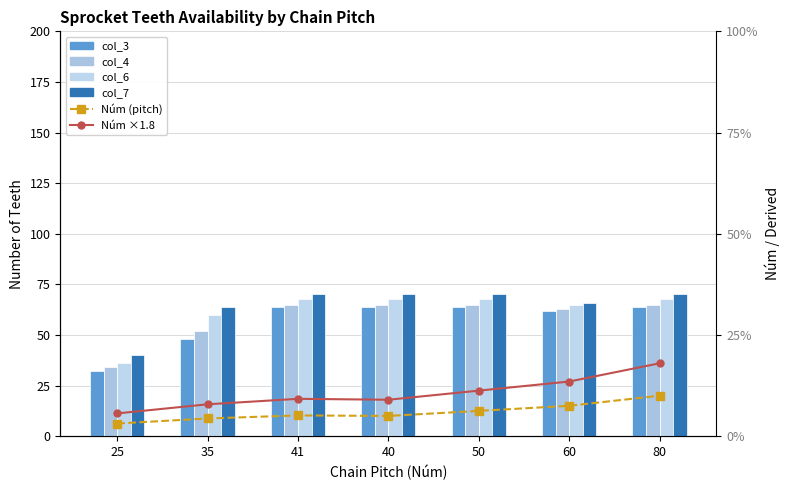

What is the average value of the col_4 series?

58.4